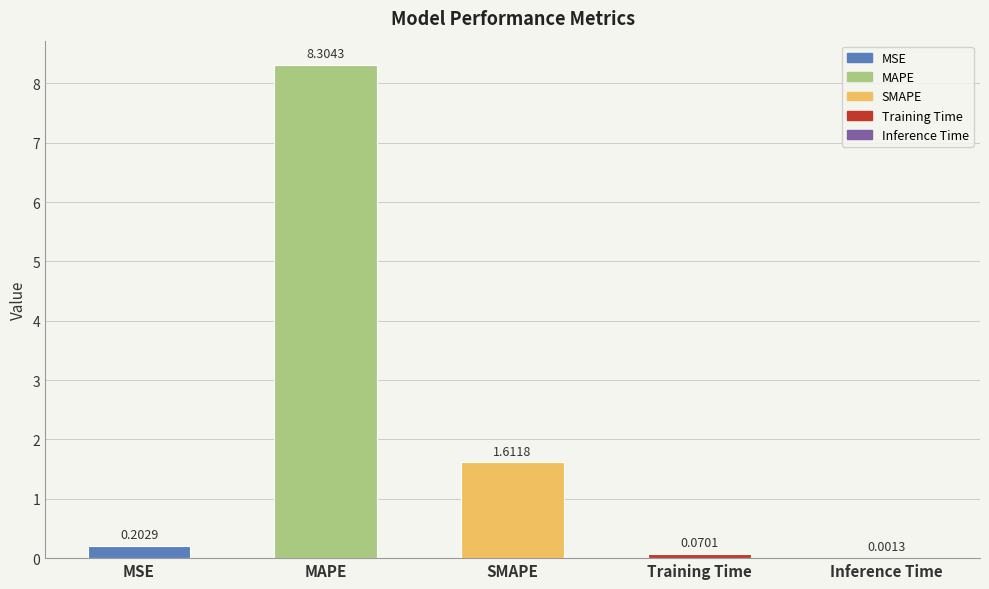

What is the change in value from SMAPE to Training Time?

-1.5